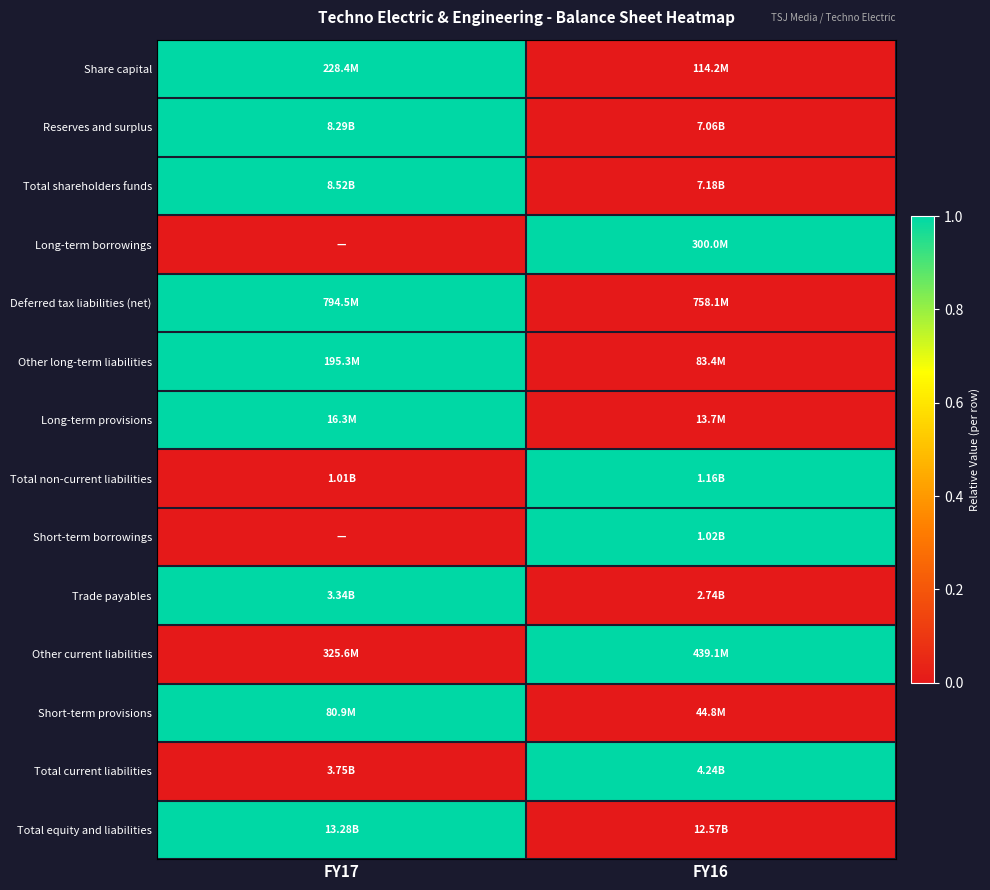

At which category is the sum across all series the highest?

FY17